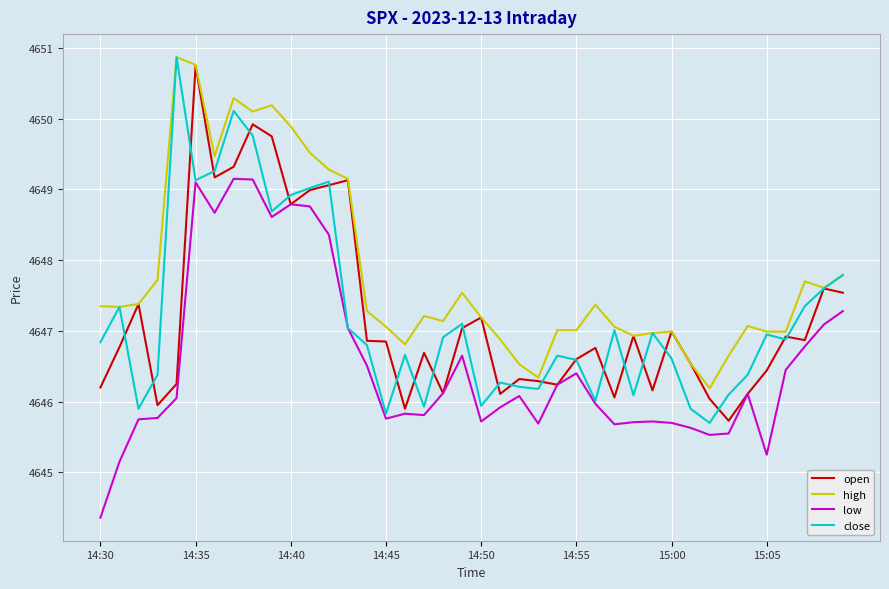

Which series has the largest total across all categories?

high